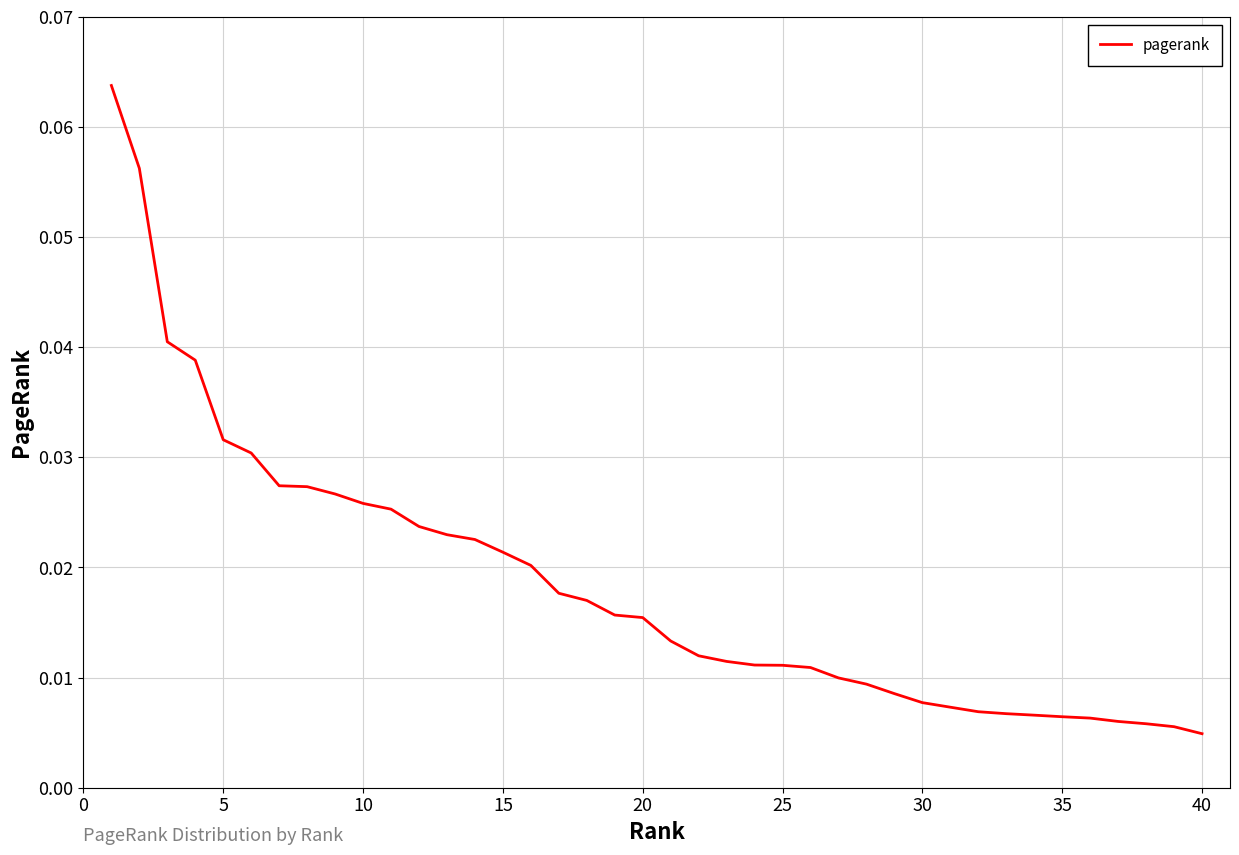

How many lines are shown in the chart?

1